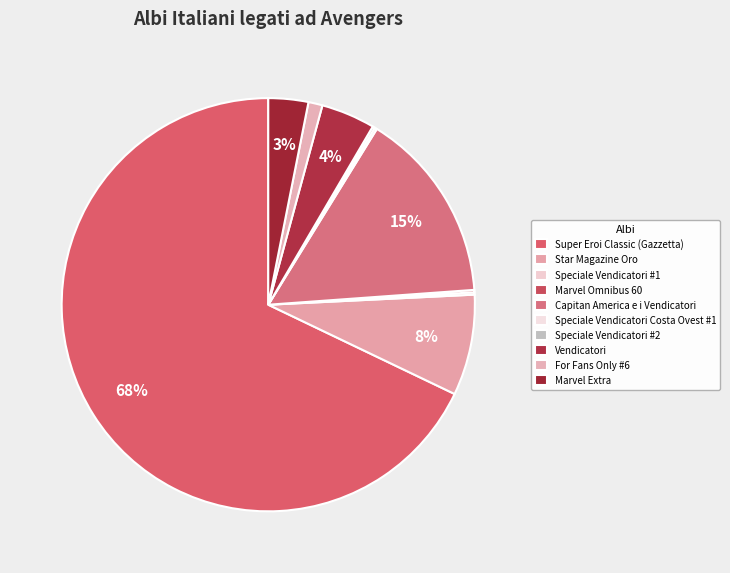

Which category accounts for the majority?

Super Eroi Classic (Gazzetta)